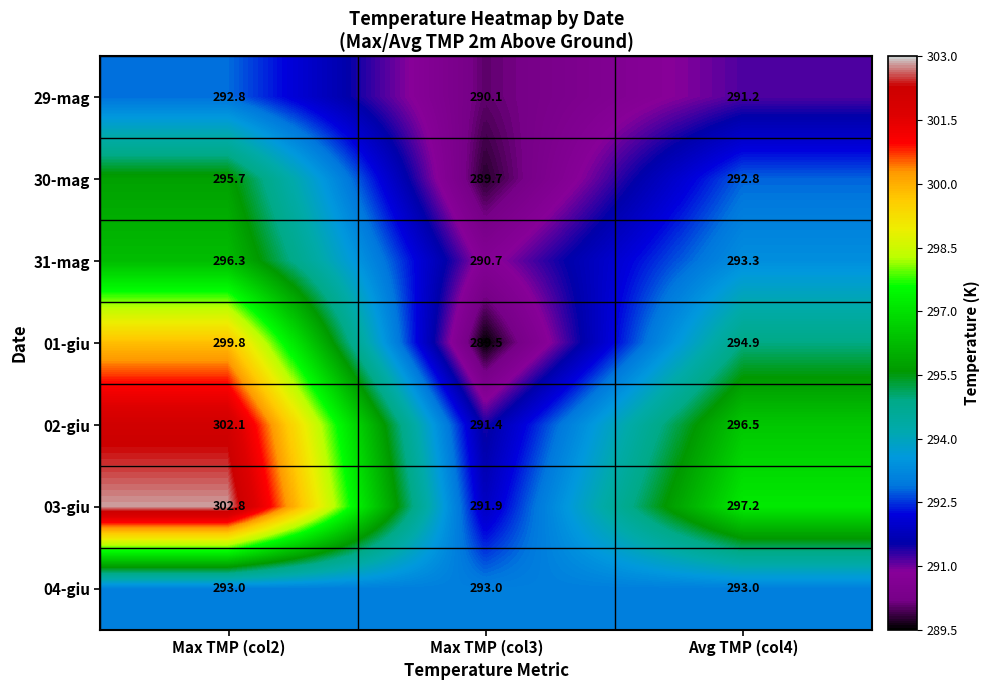

What is the spread (max minus min) of values at Max TMP (col2)?

10.0